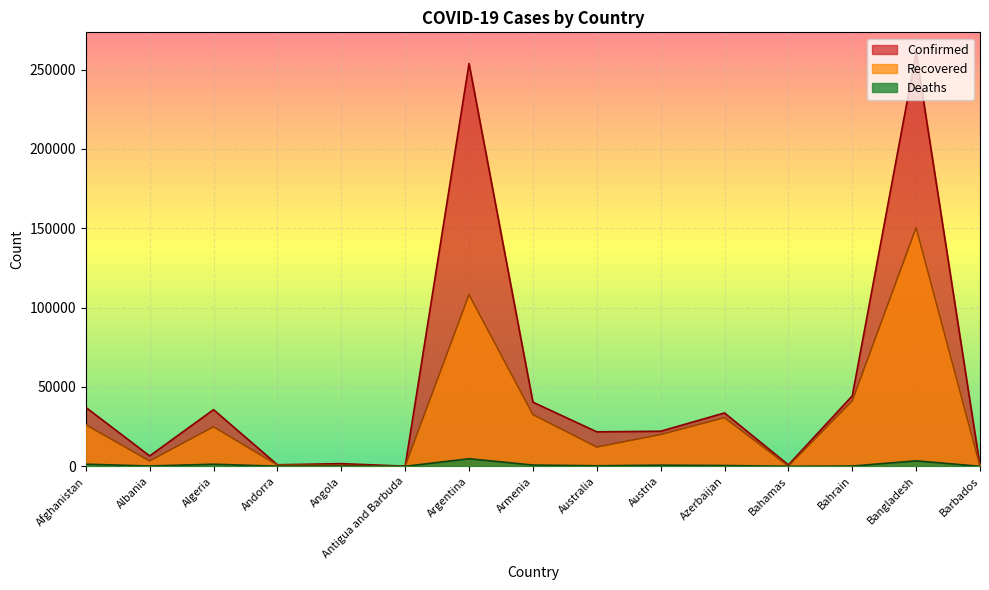

The value of Recovered at Afghanistan is 26228. True or false?

True